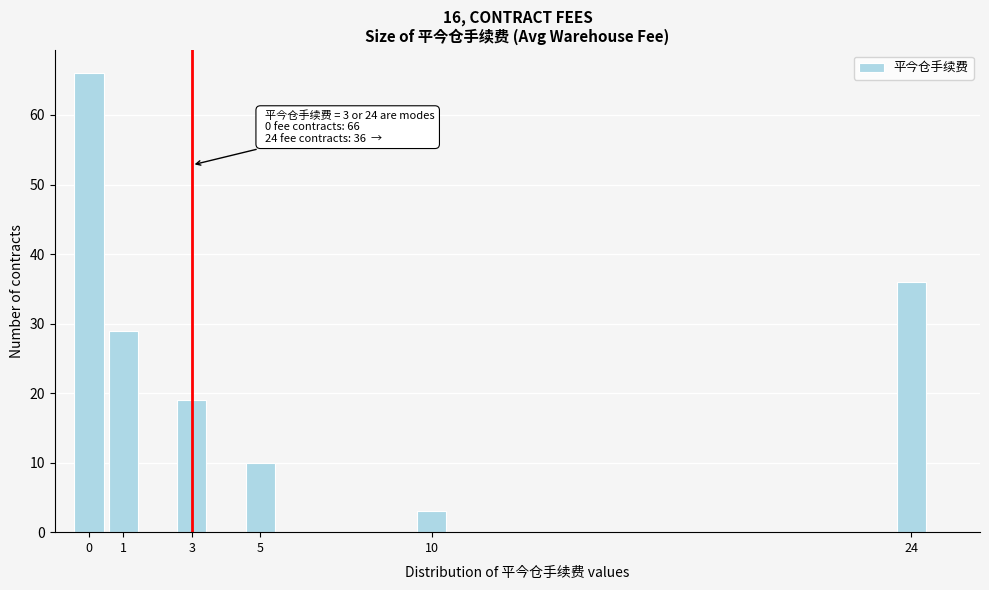

Which range on the x-axis has the tallest bar?

-0.5 to 0.5